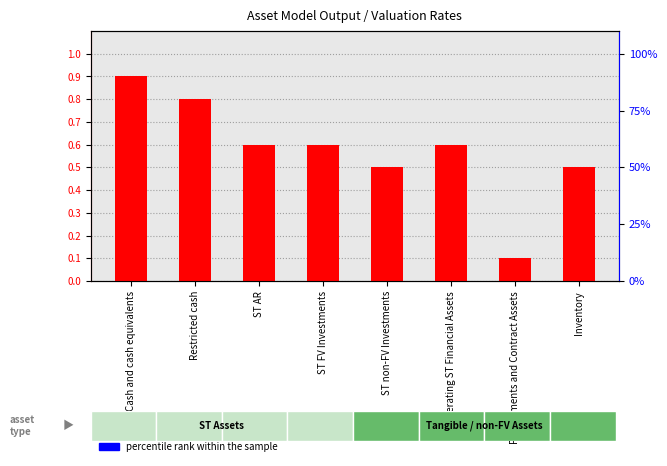

At Restricted cash, list the series in order from smallest to largest.

percentile rank within the sample, transformed count